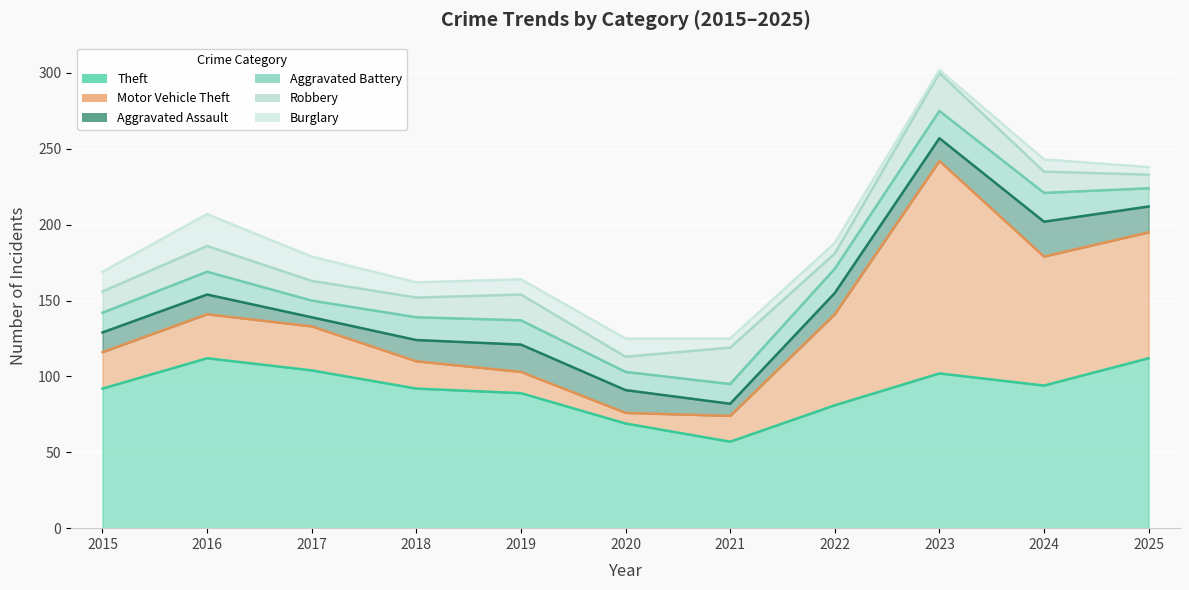

How many data points in Aggravated Battery are above 15?

4